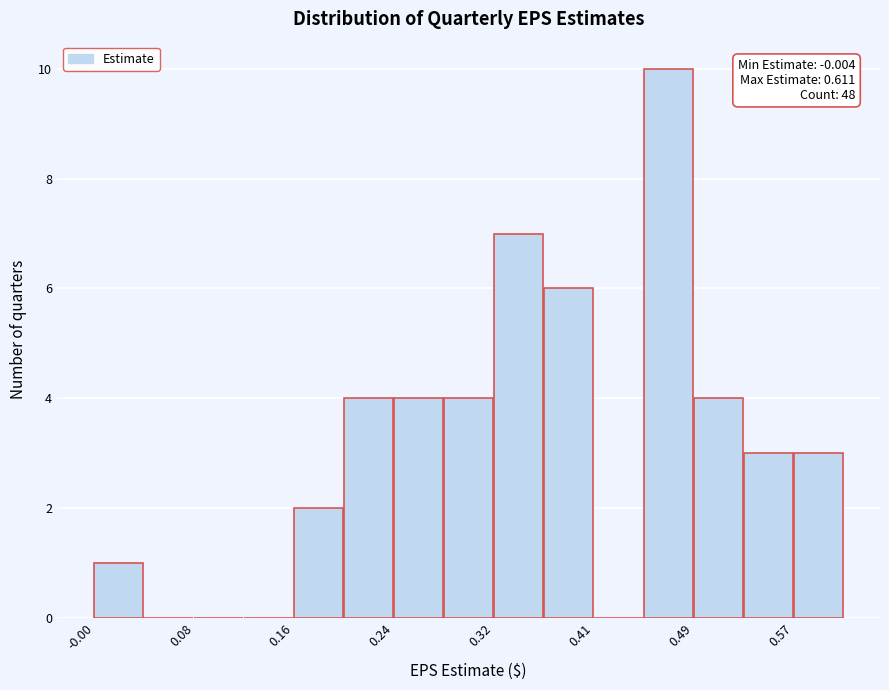

Over which range of the x-axis is the bar tallest?

0.447 to 0.488